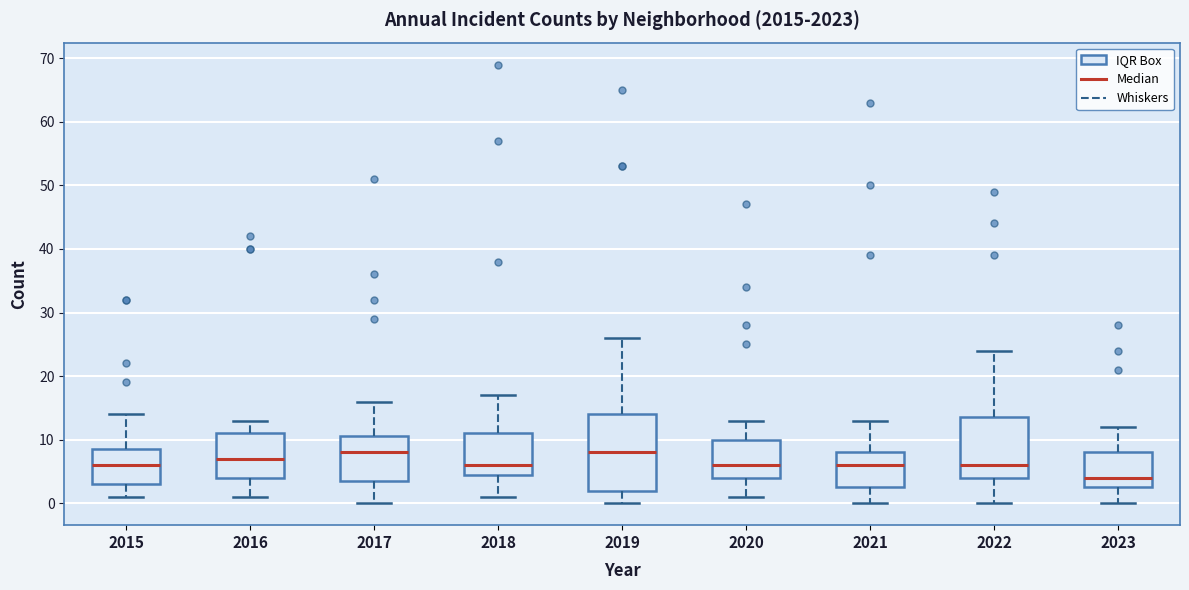

Reading left to right, read every box against the y-axis: the position of its median line, the range the box covers, and the ends of its whiskers. The values are not printed on the chart, so give them approximately, as read against the axis.

2015: median 6, box 3 to 9, whiskers 1 to 14
2016: median 7, box 4 to 11, whiskers 1 to 13
2017: median 8, box 4 to 11, whiskers 0 to 16
2018: median 6, box 5 to 11, whiskers 1 to 17
2019: median 8, box 2 to 14, whiskers 0 to 26
2020: median 6, box 4 to 10, whiskers 1 to 13
2021: median 6, box 3 to 8, whiskers 0 to 13
2022: median 6, box 4 to 14, whiskers 0 to 24
2023: median 4, box 3 to 8, whiskers 0 to 12